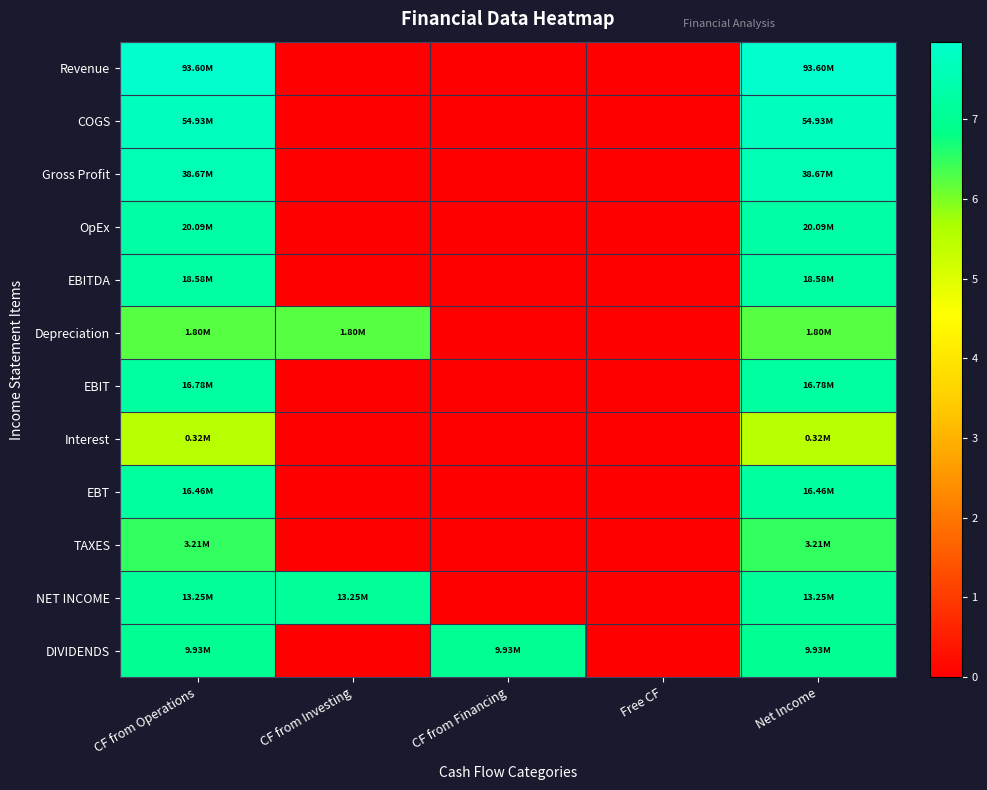

Which has a higher value, CF from Operations or Net Income?

CF from Operations